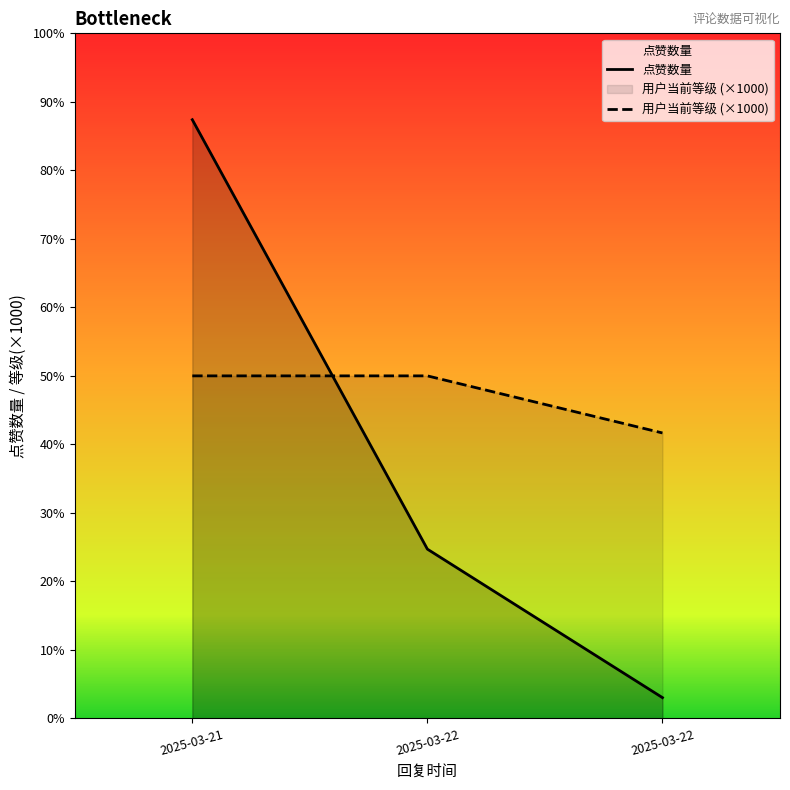

Where does the 点赞数量 series first go above 2965?

2025-03-21